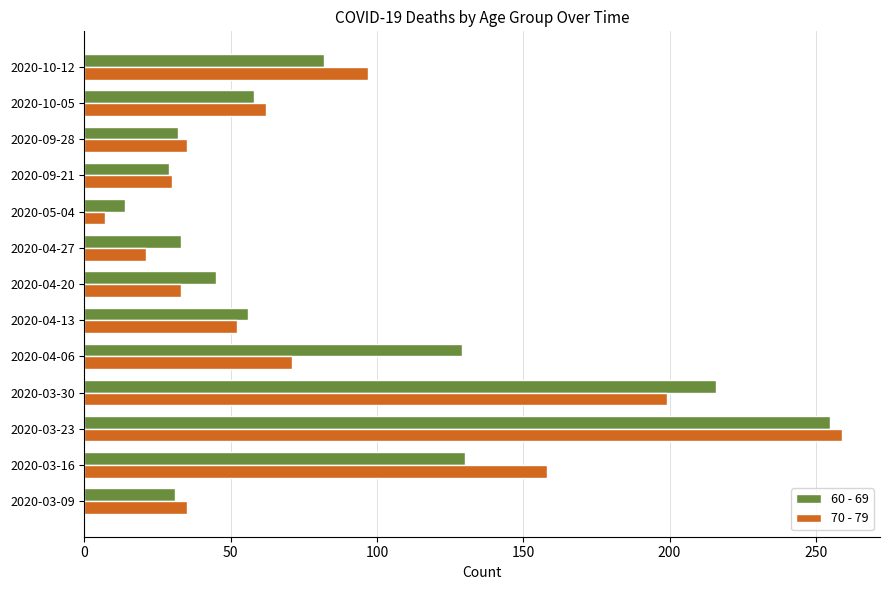

Which series changed the most between 2020-10-05 and 2020-10-12?

70 - 79